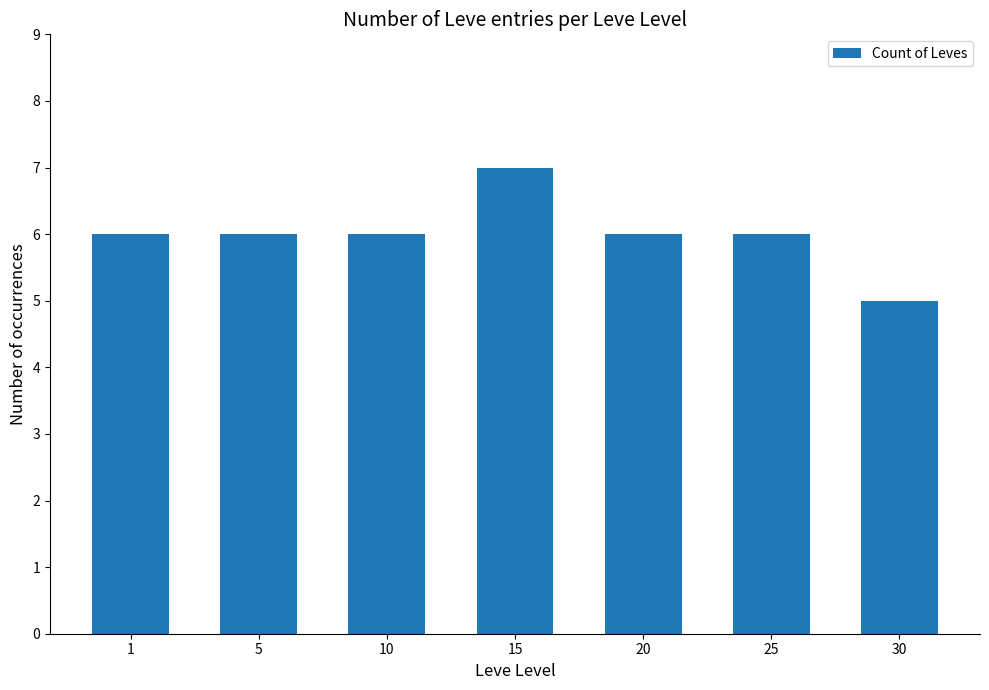

Is it true that the value at 25 is 6?

True